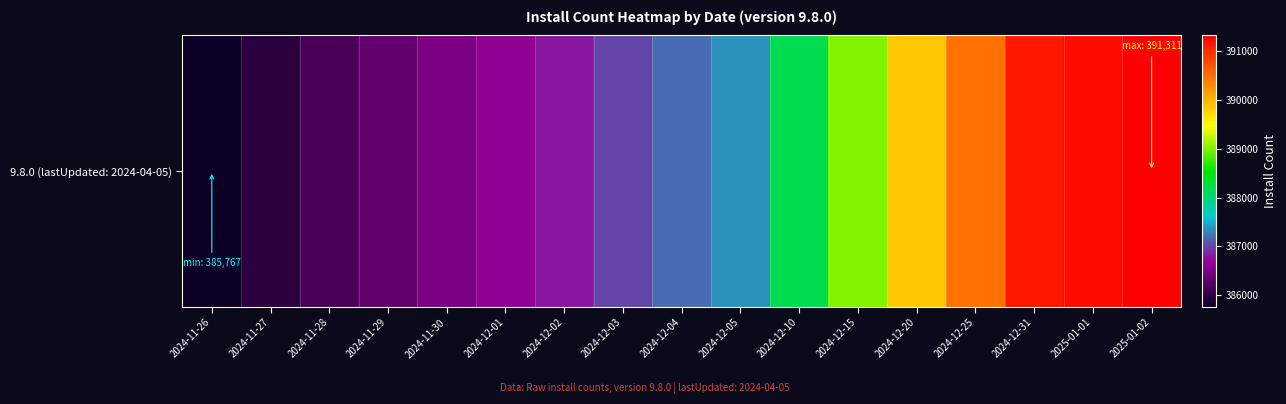

List the labels in order of value, smallest first.

2024-11-26, 2024-11-27, 2024-11-28, 2024-11-29, 2024-11-30, 2024-12-01, 2024-12-02, 2024-12-03, 2024-12-04, 2024-12-05, 2024-12-10, 2024-12-15, 2024-12-20, 2024-12-25, 2024-12-31, 2025-01-01, 2025-01-02